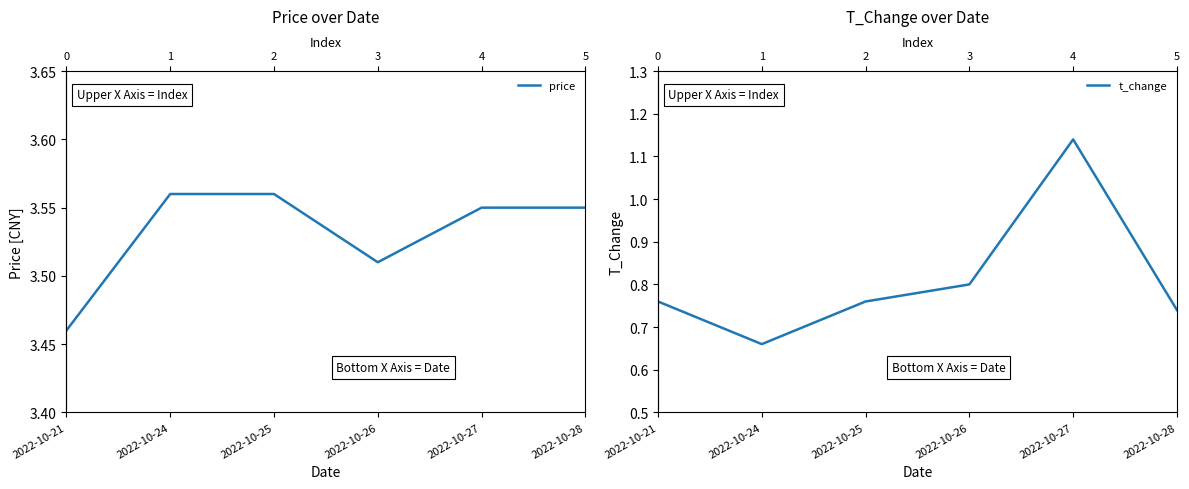

What are all the series names shown in the legend?

price, t_change